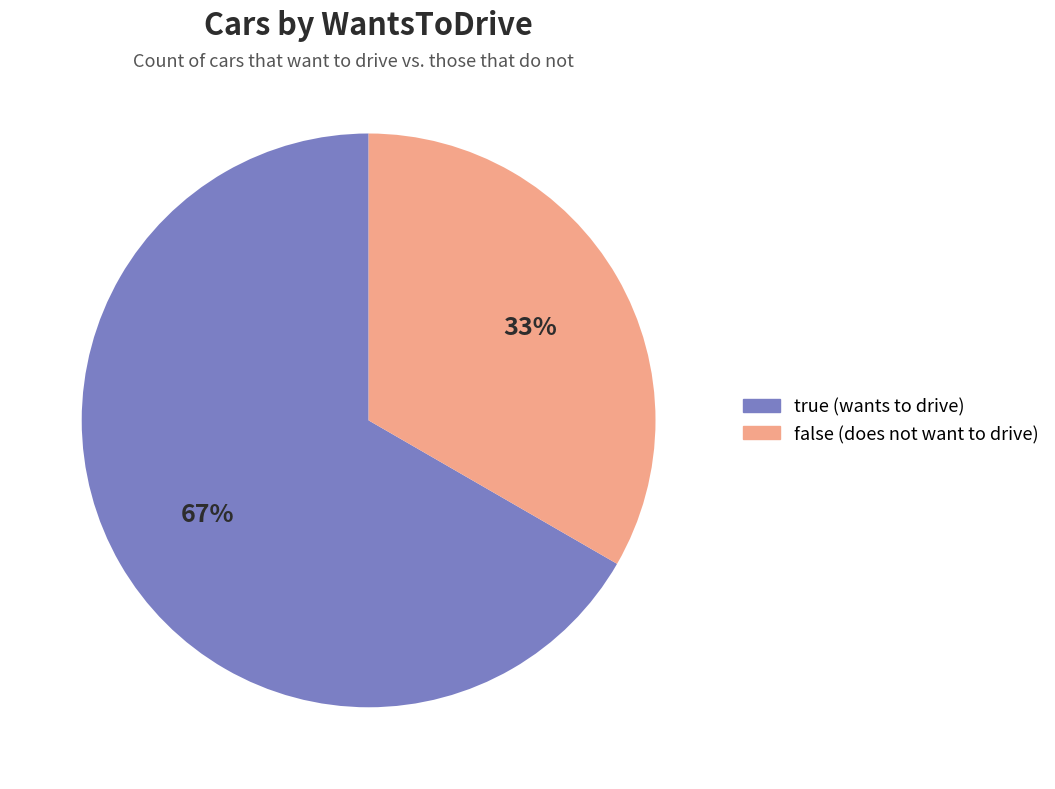

What percentage is the true slice, to the nearest percent?

67%